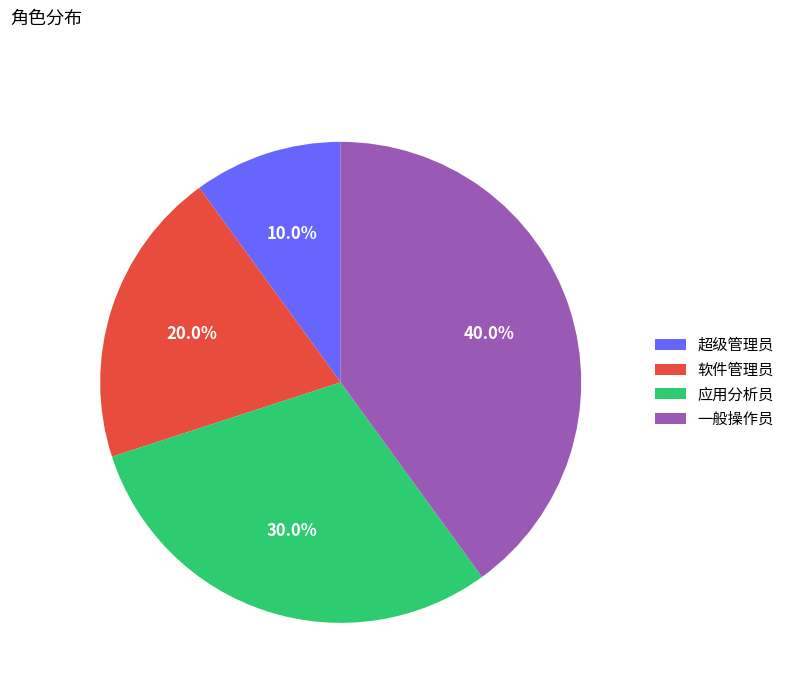

Does 超级管理员 represent more than half of the total?

No